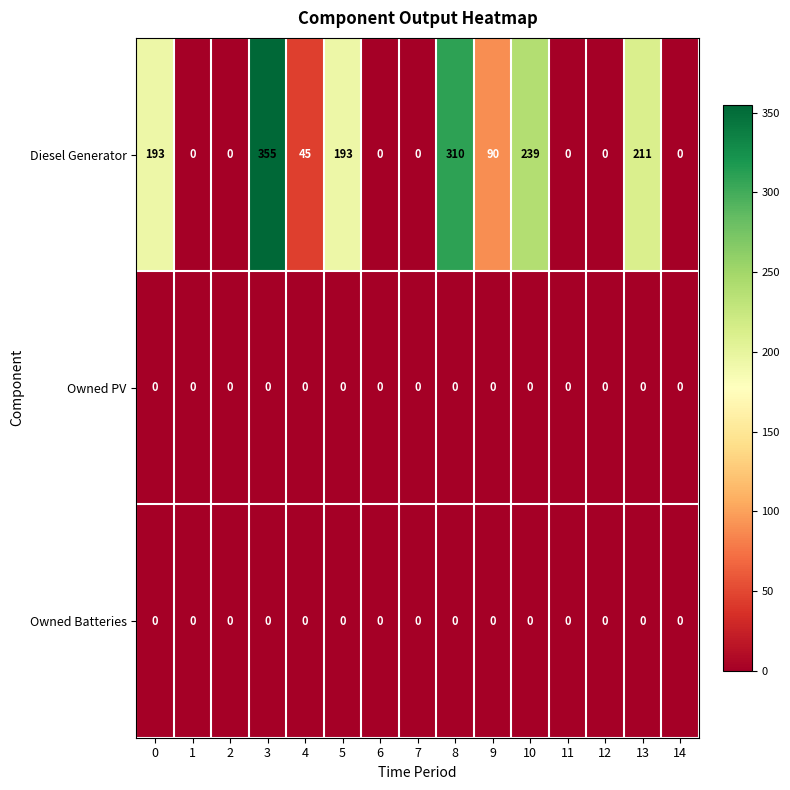

Which series has the largest range (max minus min)?

Diesel Generator